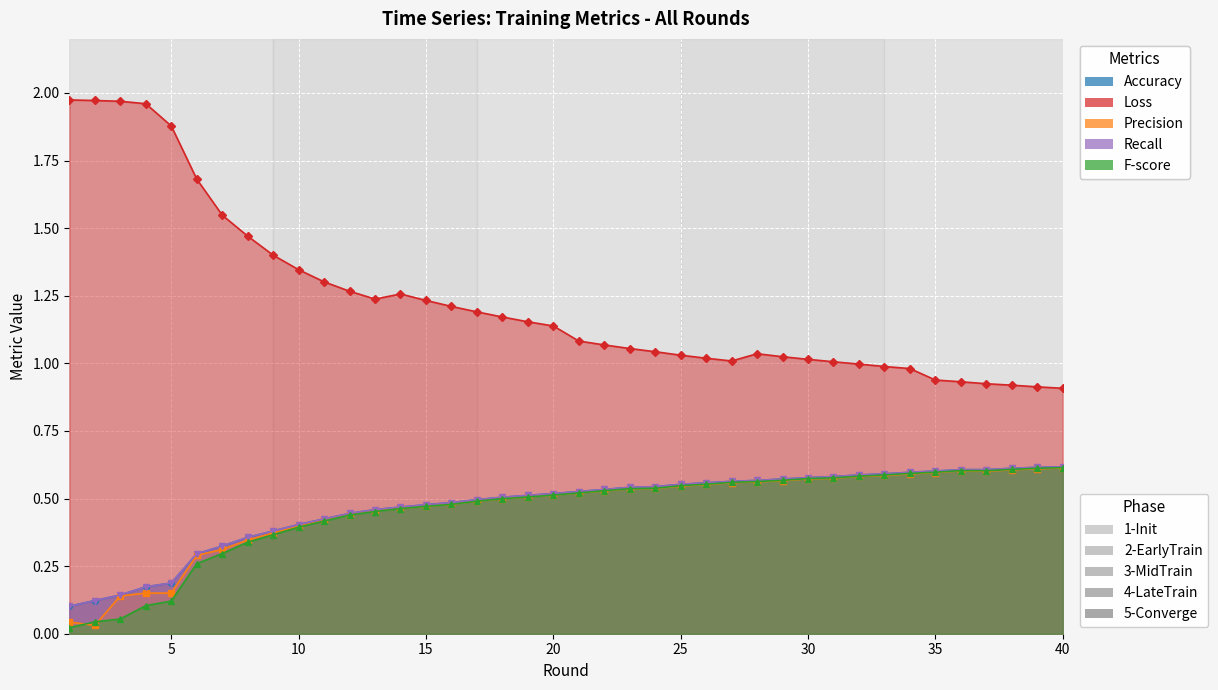

What is the value of the Accuracy point at the 29th from the left?

0.6